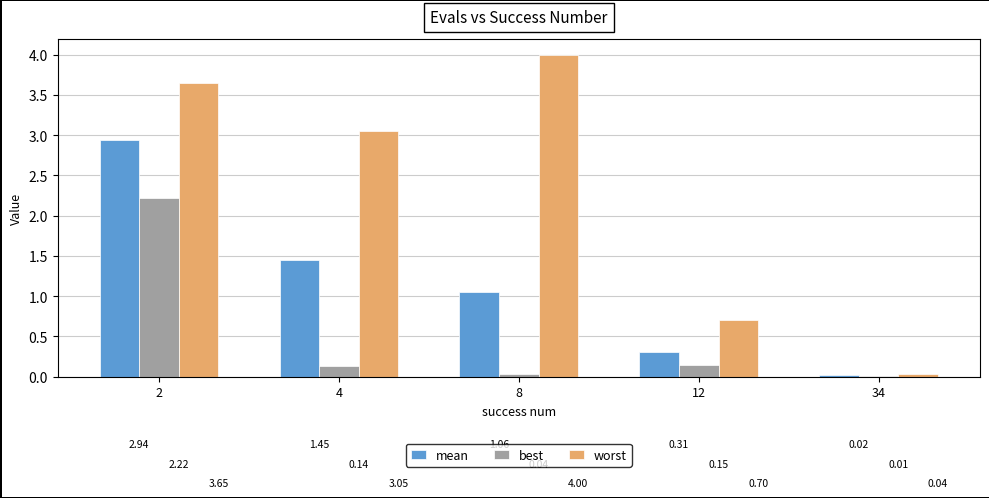

What is the spread (max minus min) of values at 12?

0.6